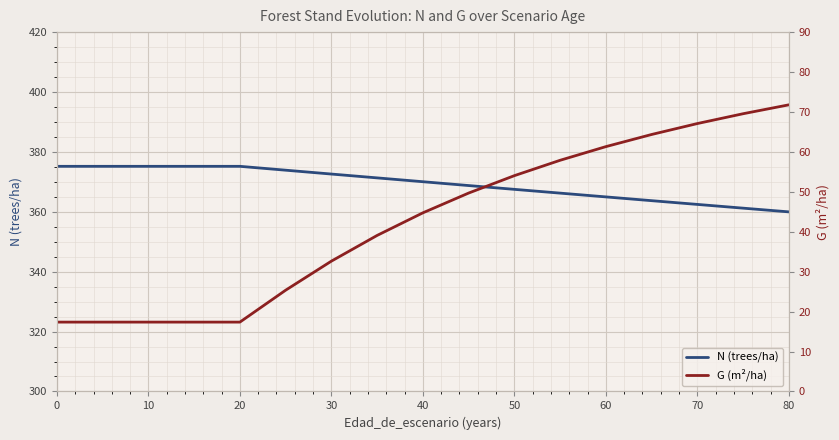

What is the maximum value for N (trees/ha)?

375.2